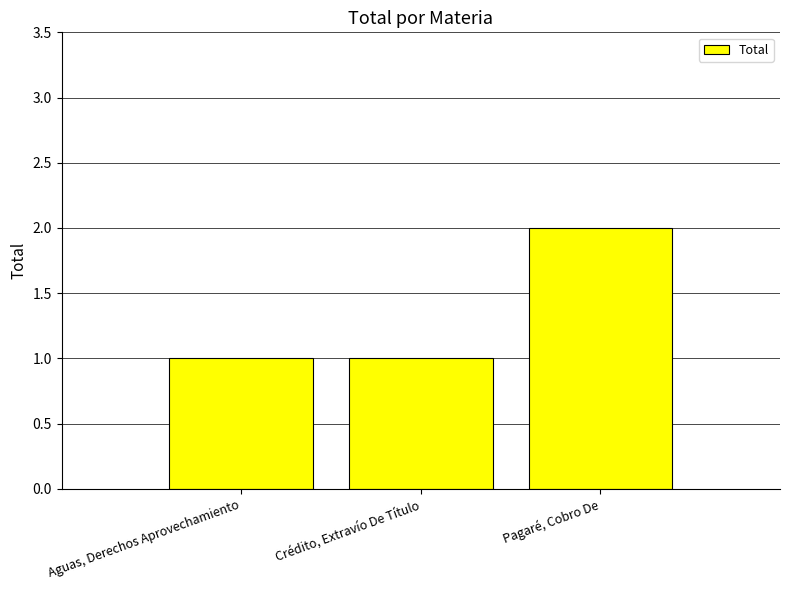

Reading left to right, list all the values displayed in this chart.

Aguas, Derechos Aprovechamiento=1	Crédito, Extravío De Título=1	Pagaré, Cobro De=2